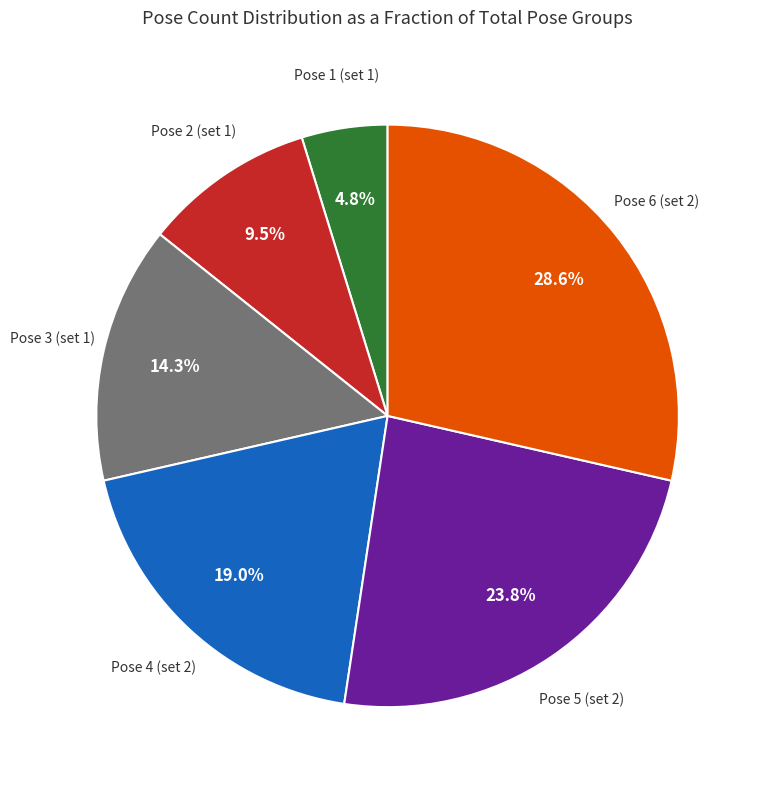

Is there any slice that represents more than half of the pie?

No